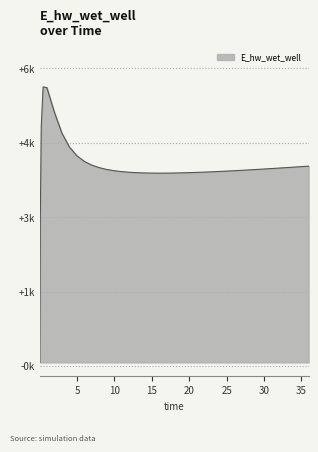

Does the chart have visible grid lines?

Yes